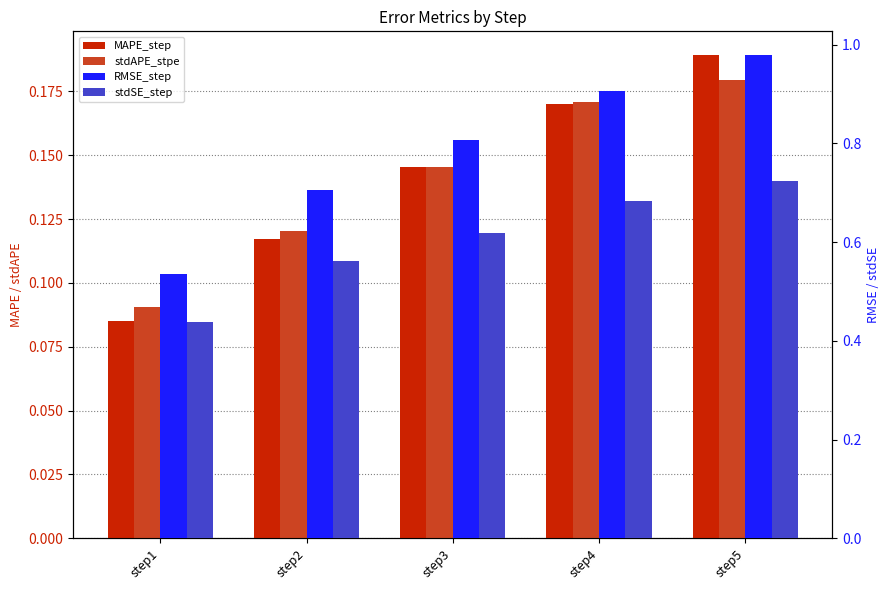

Which series has the widest spread of values?

RMSE_step